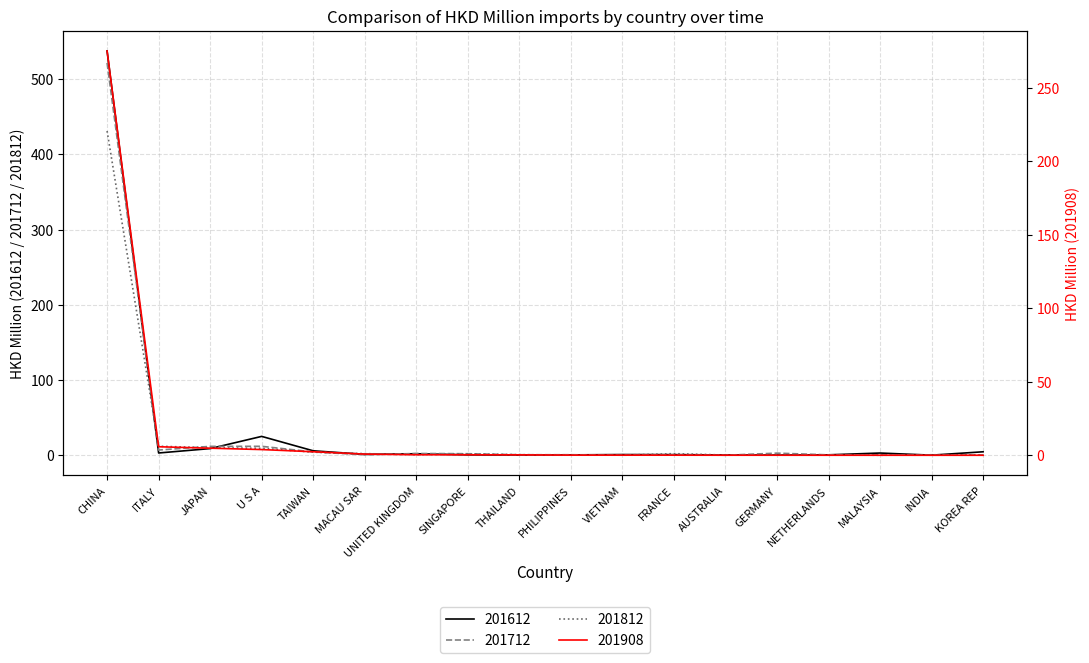

Which label corresponds to the largest value in the chart?

CHINA